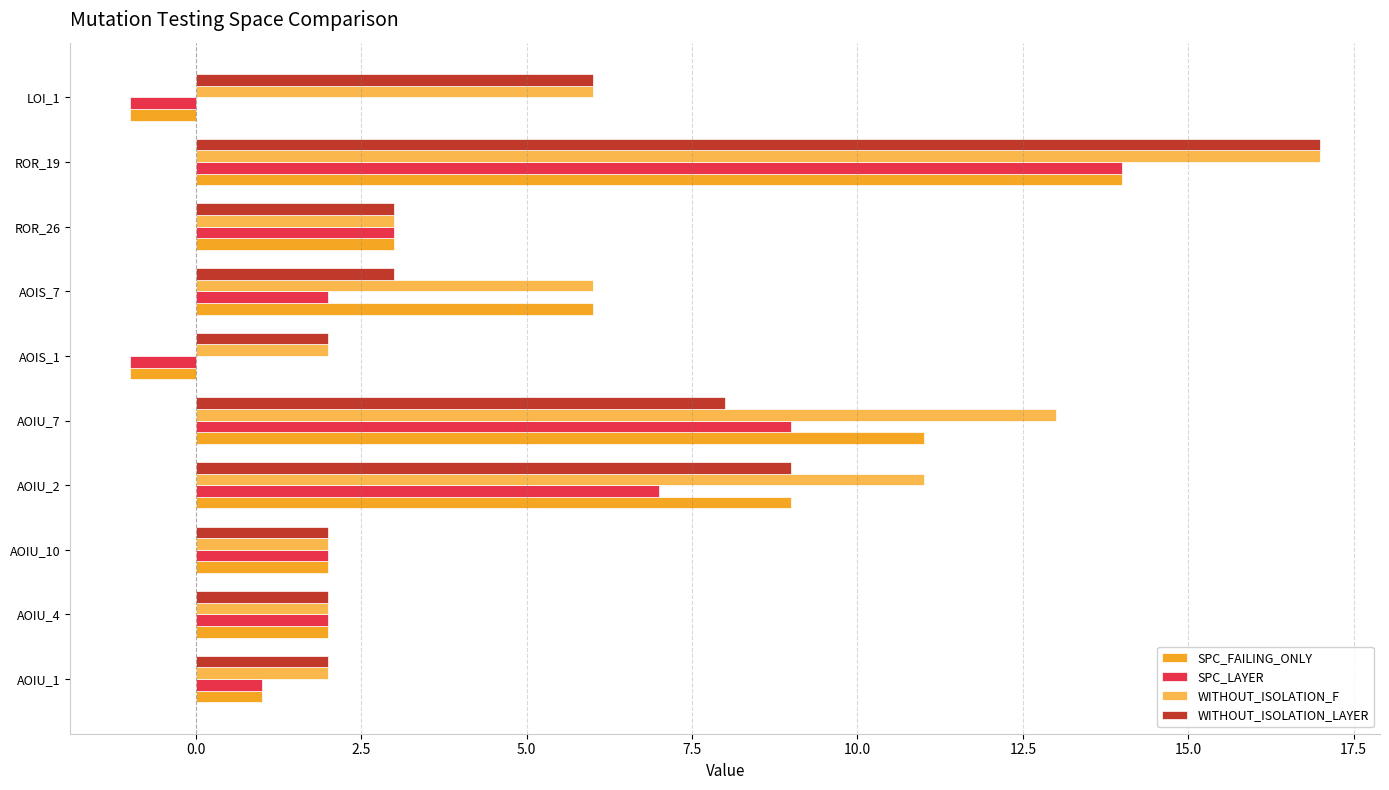

Between AOIS_1 and AOIS_7, which series saw the biggest shift?

SPC_FAILING_ONLY